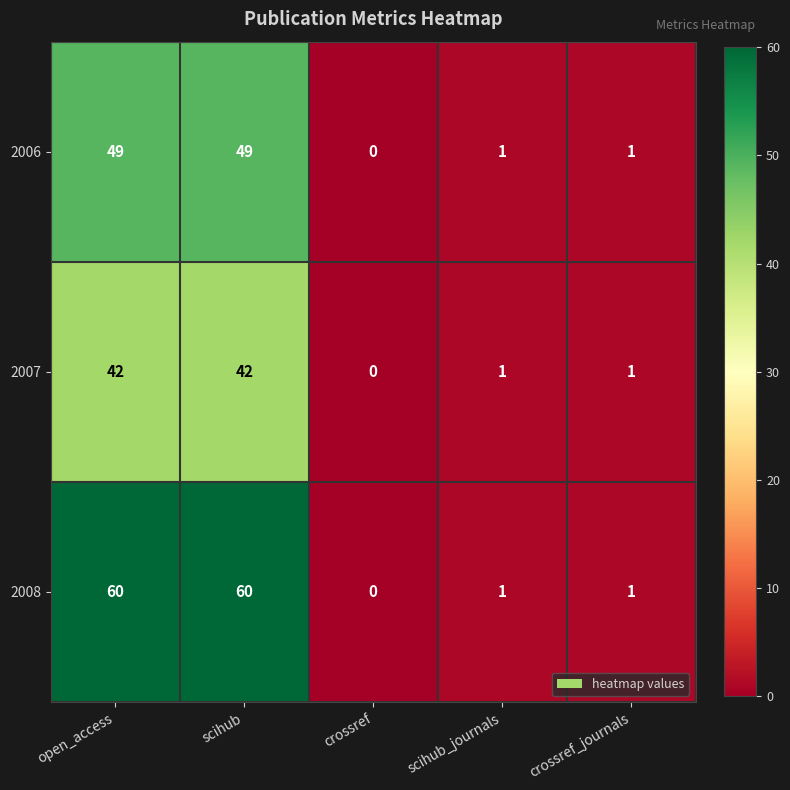

Rank the series by their average value, from highest to lowest.

2008, 2006, 2007